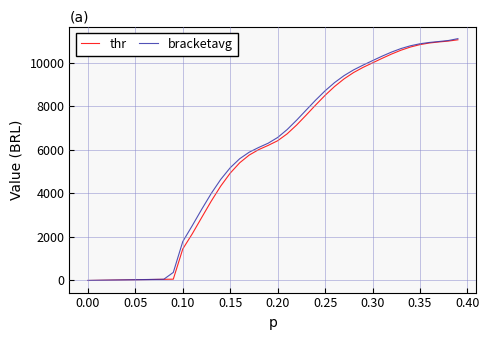

What is the highest value of the bracketavg series?

11102.4